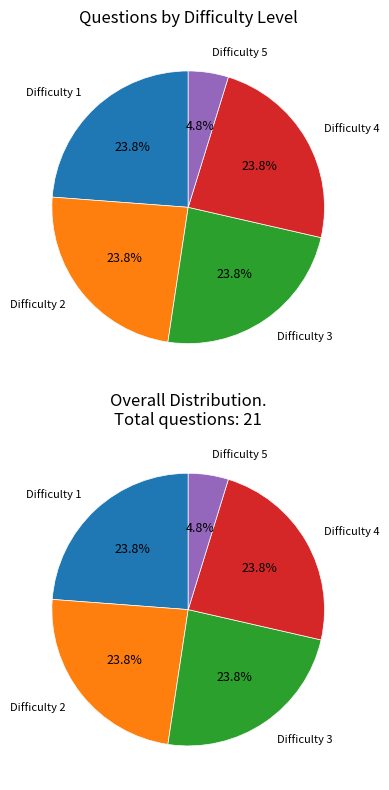

To the nearest percent, what is the average slice percentage?

20%